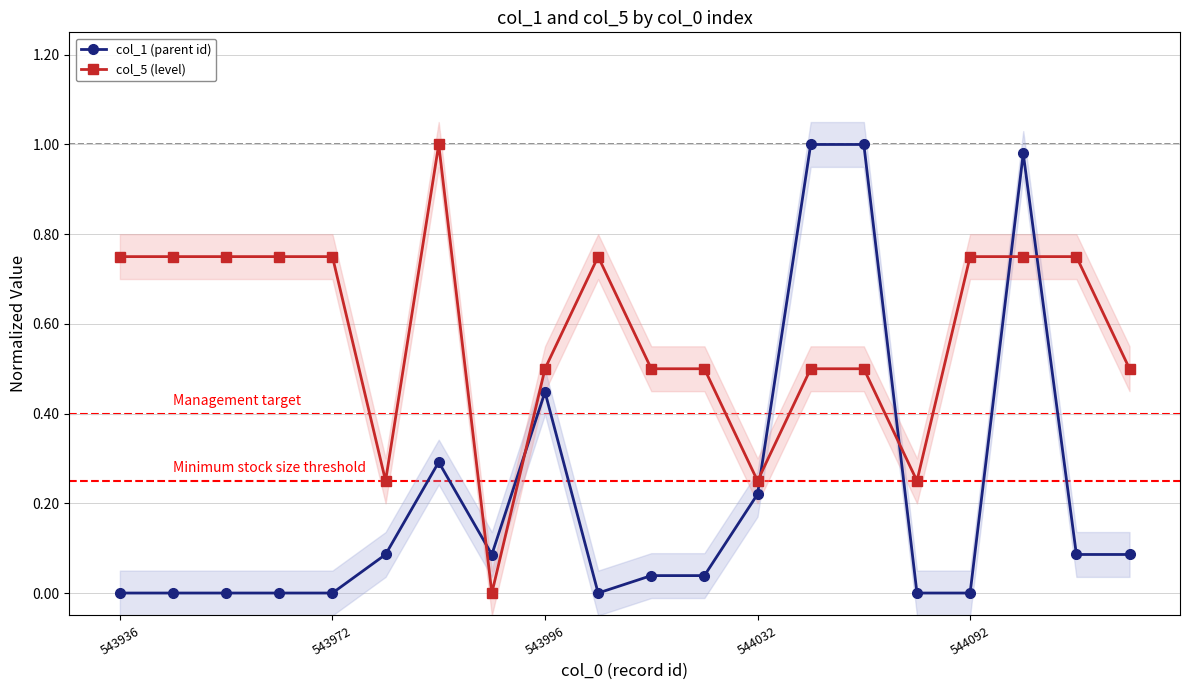

Which series has the largest range (max minus min)?

col_1 (parent id)